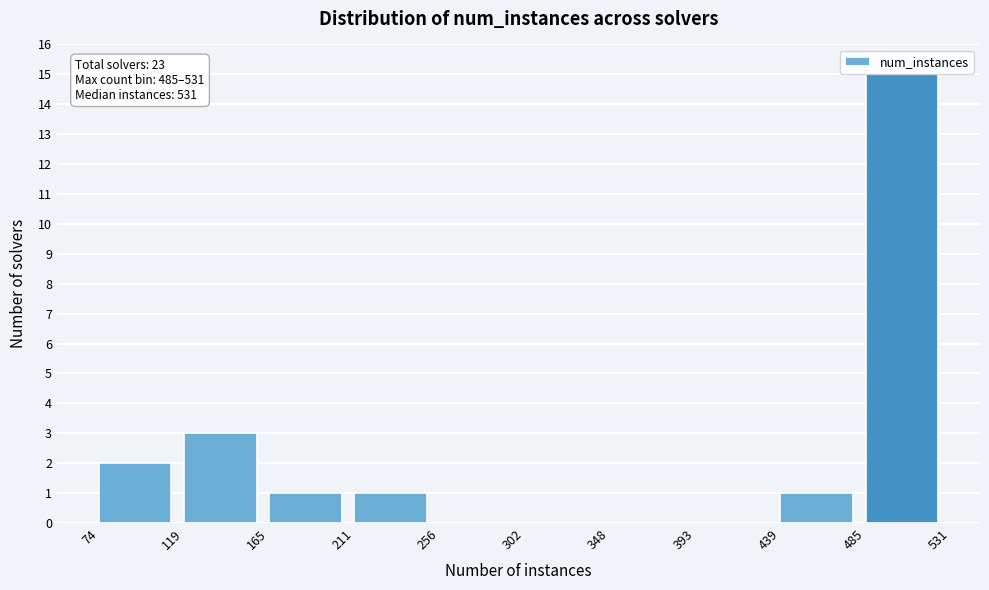

Over which range of the x-axis is the bar tallest?

485 to 531